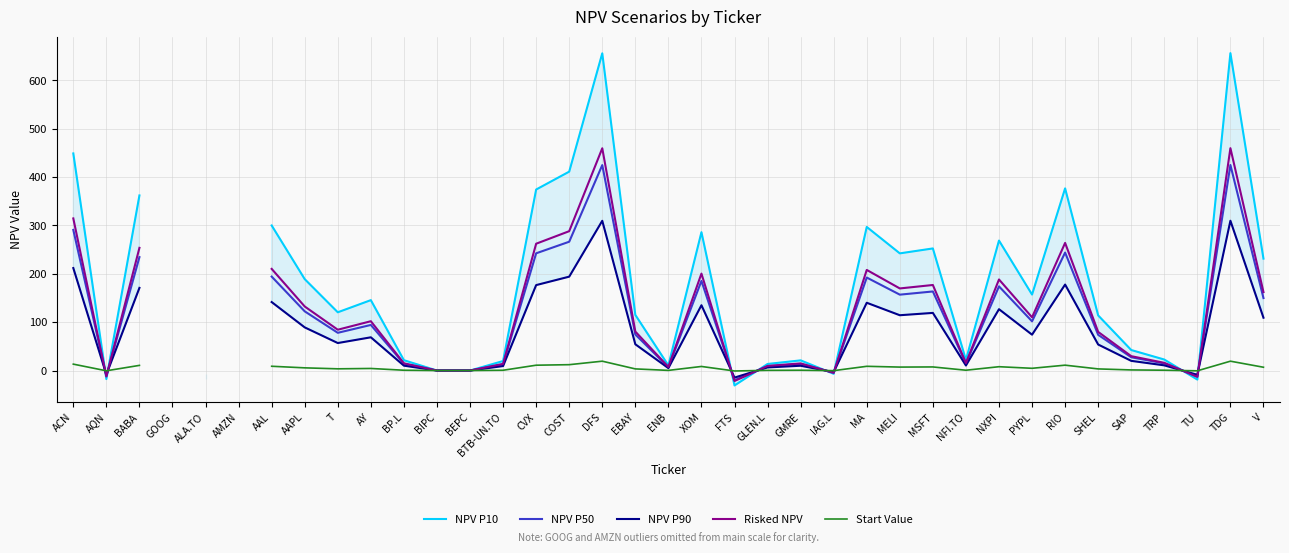

What is the approximate value of Start Value at SHEL?

3.4